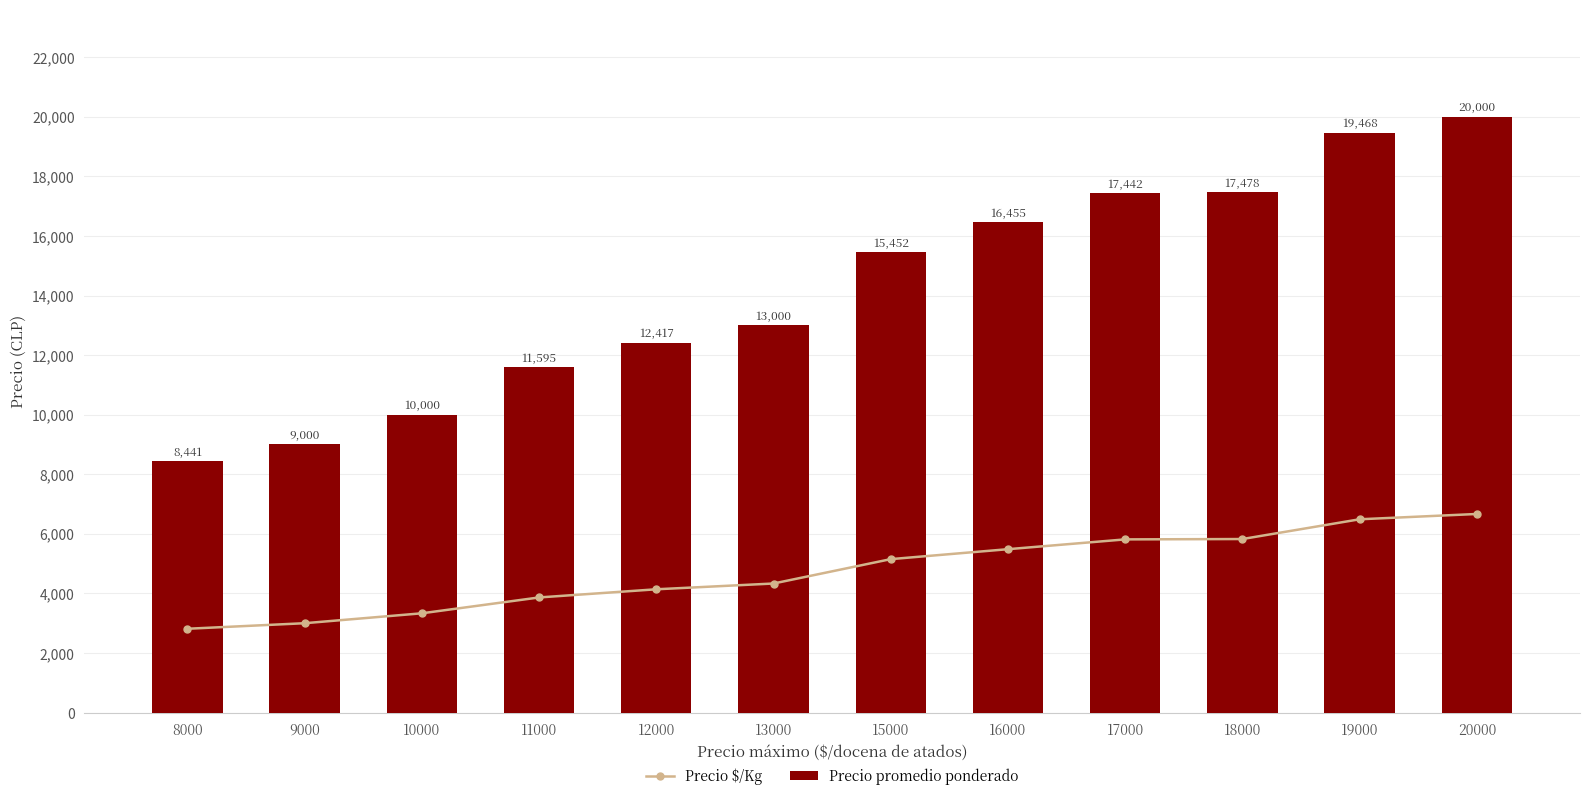

Reading left to right, list all the values displayed in this chart.

Precio $/Kg: 2814	3000	3333	3865	4139	4333	5151	5485	5814	5826	6489	6667
Precio promedio ponderado: 8441	9000	10000	11595	12417	13000	15452	16455	17442	17478	19468	20000